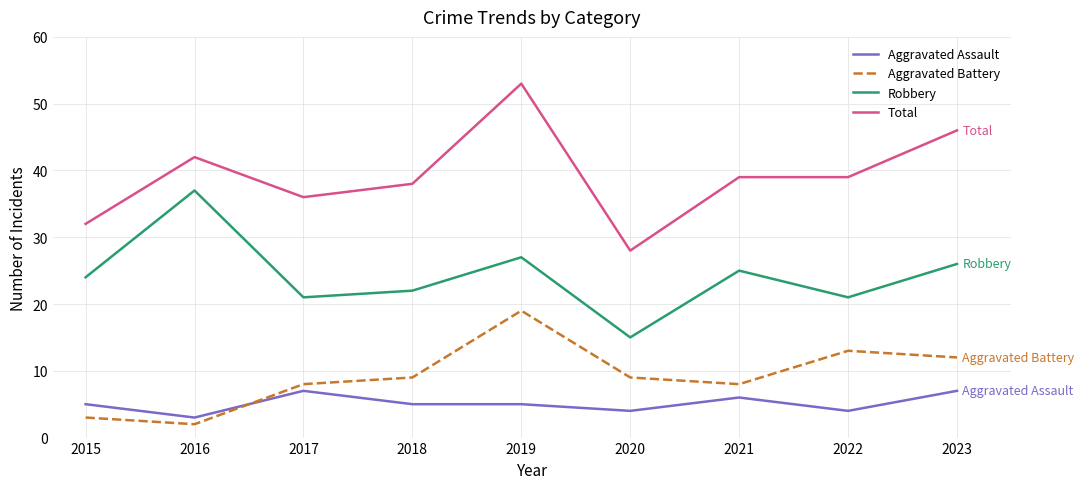

After their last crossing, which series has the higher values: Aggravated Assault or Aggravated Battery?

Aggravated Battery